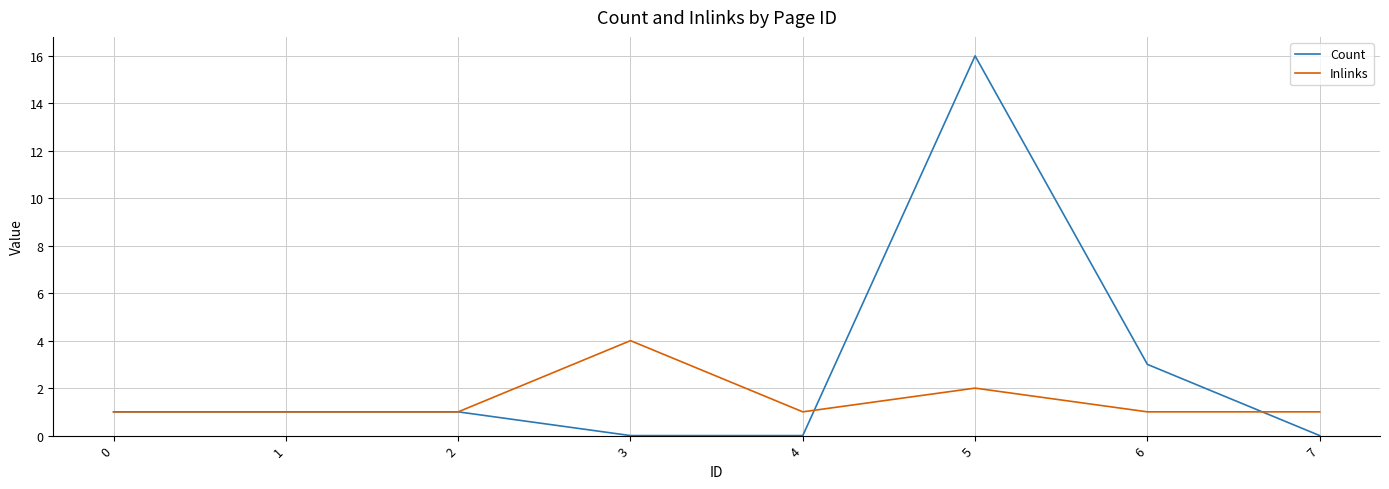

Read the Inlinks value at 0.

1